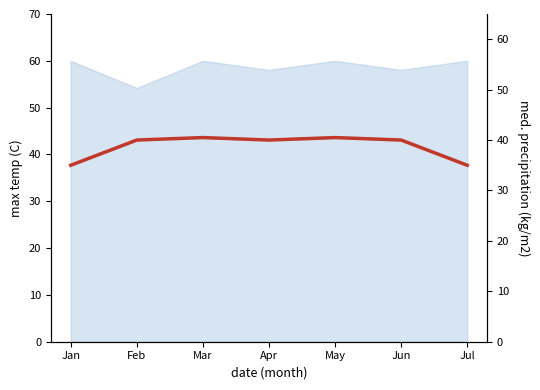

How many values are below 40?

2